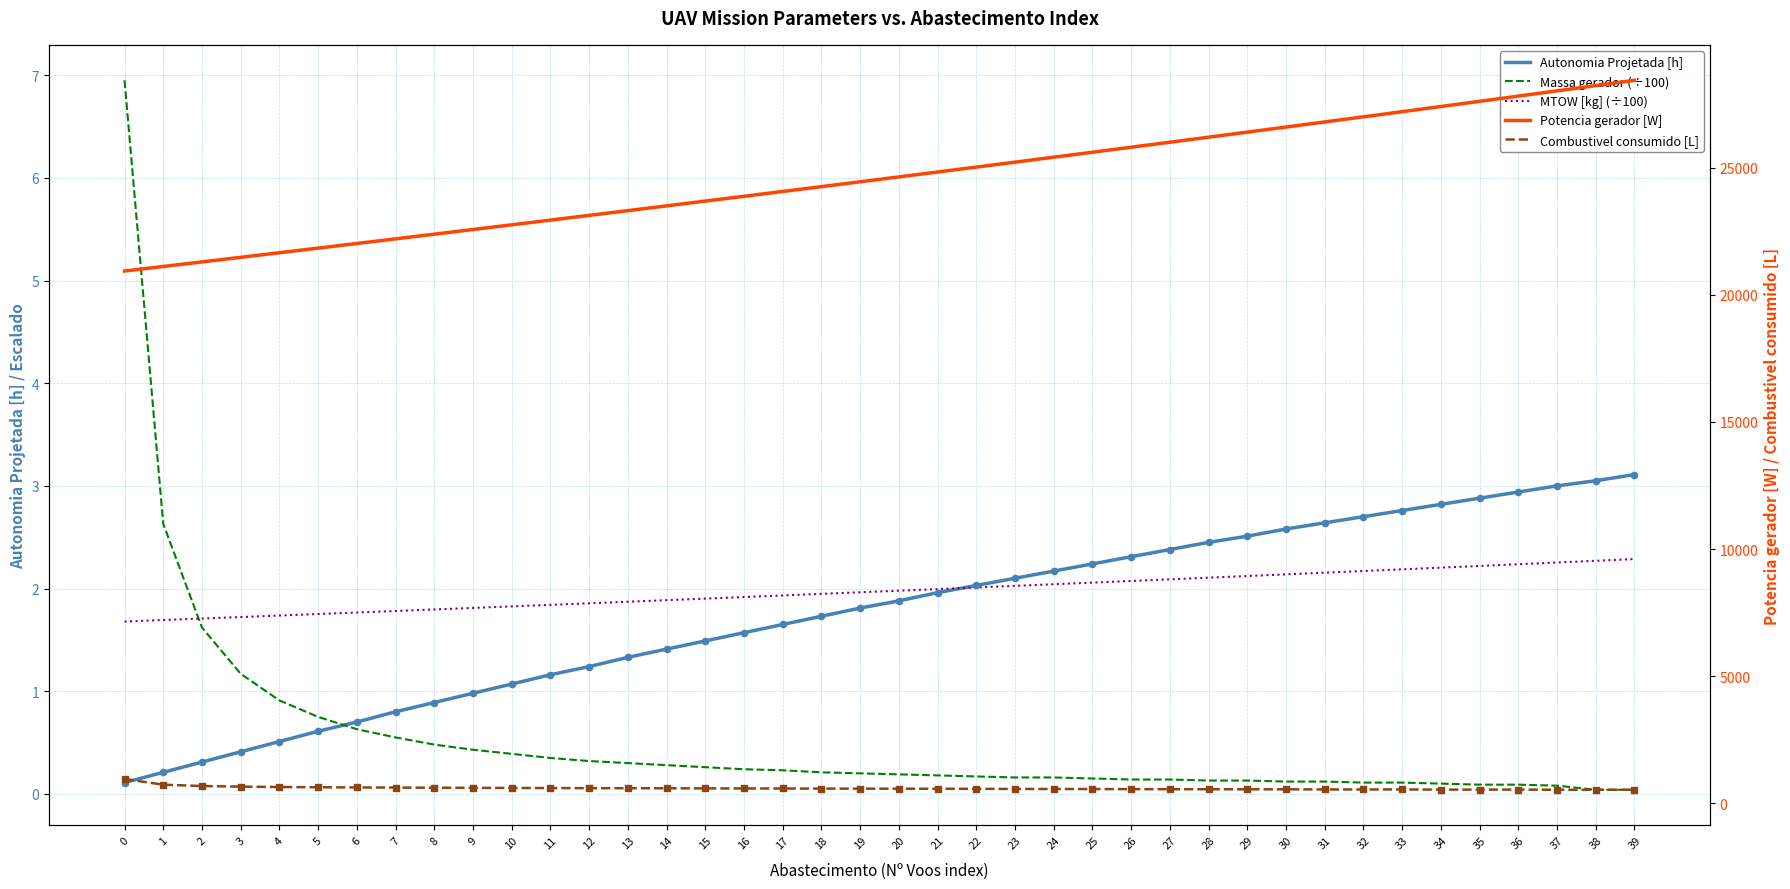

Which series reaches the maximum Y coordinate?

Potencia gerador [W]